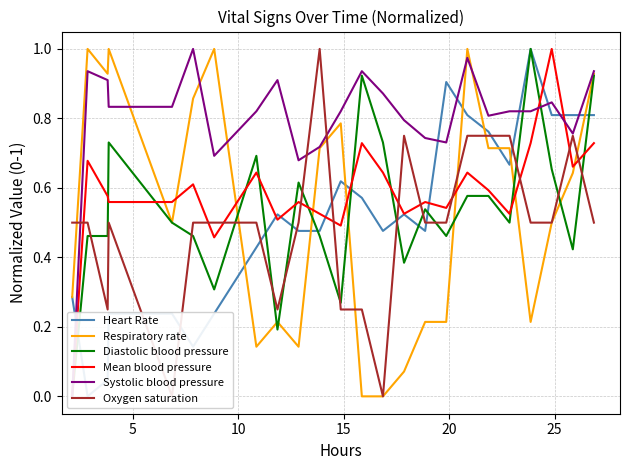

True or false: Systolic blood pressure has a value of 1.5 at 11.

False